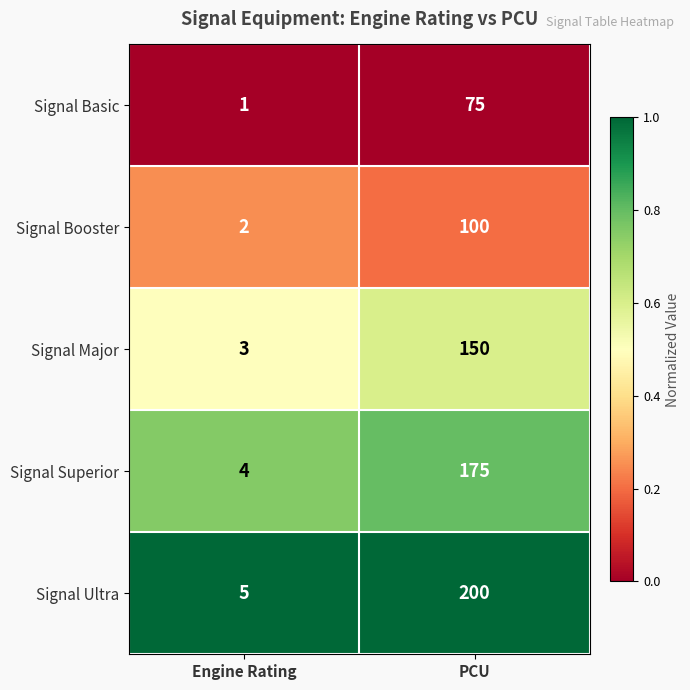

What is the difference between the highest and lowest values at Engine Rating?

4